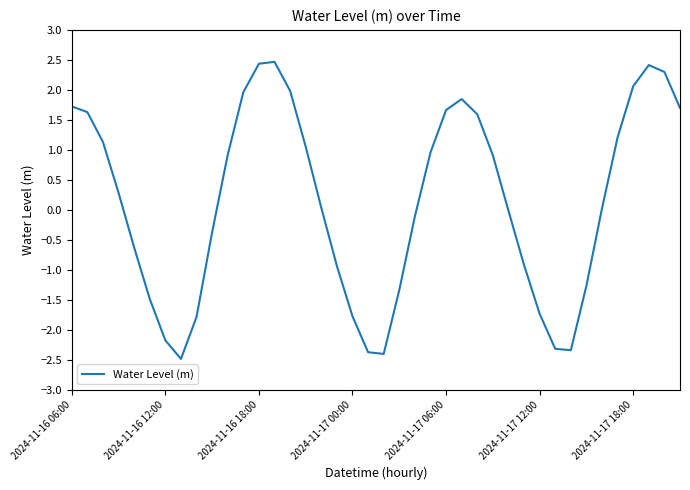

What is the greatest value displayed?

2.5